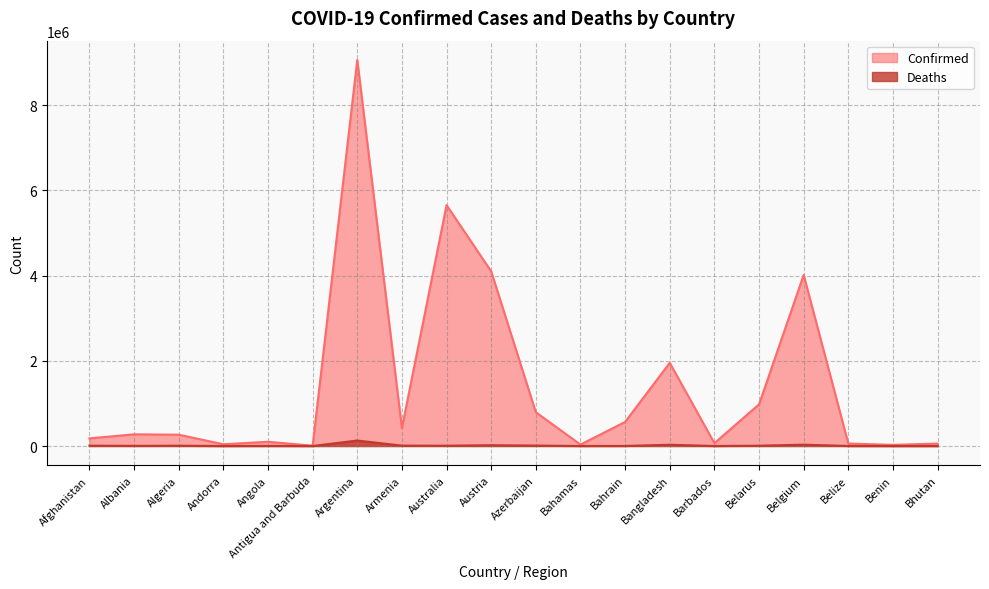

What is the label of the 13th point from the right?

Armenia